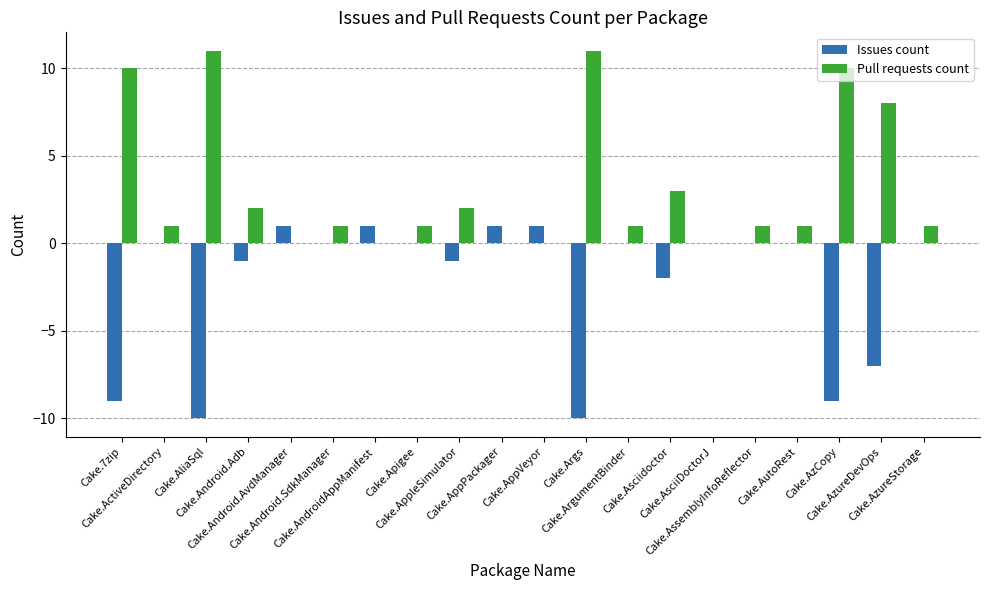

True or false: Pull requests count has a value of 1 at Cake.ActiveDirectory.

True